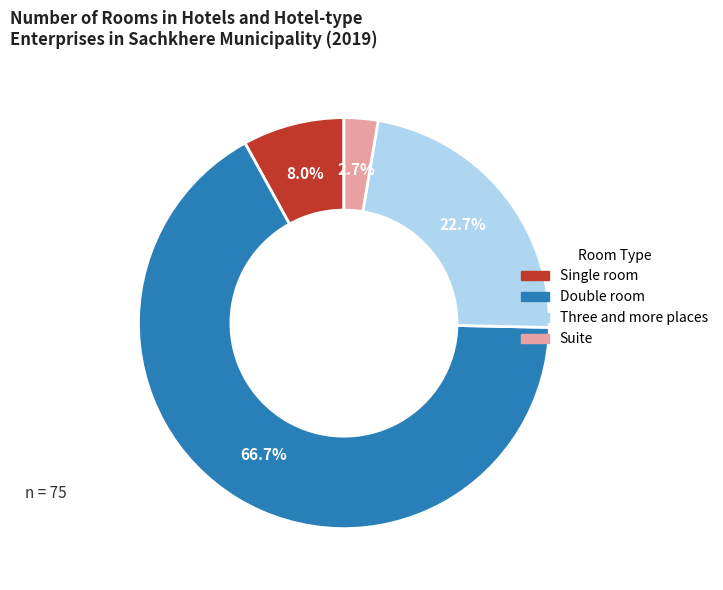

Which category has the biggest portion of the pie?

Double room